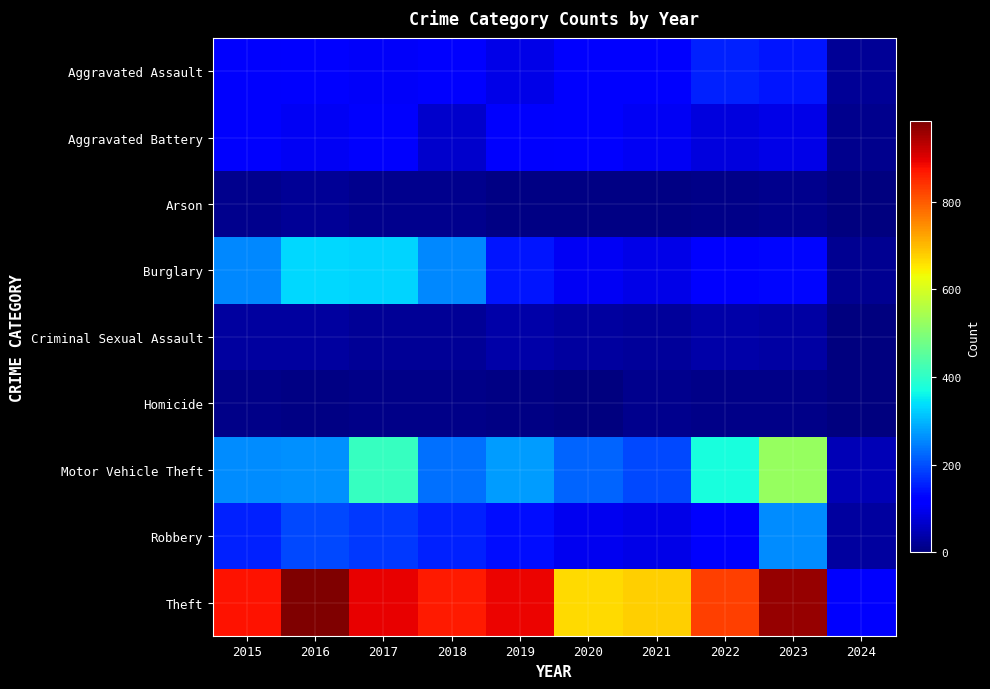

What is the spread (max minus min) of values at 2020?

664